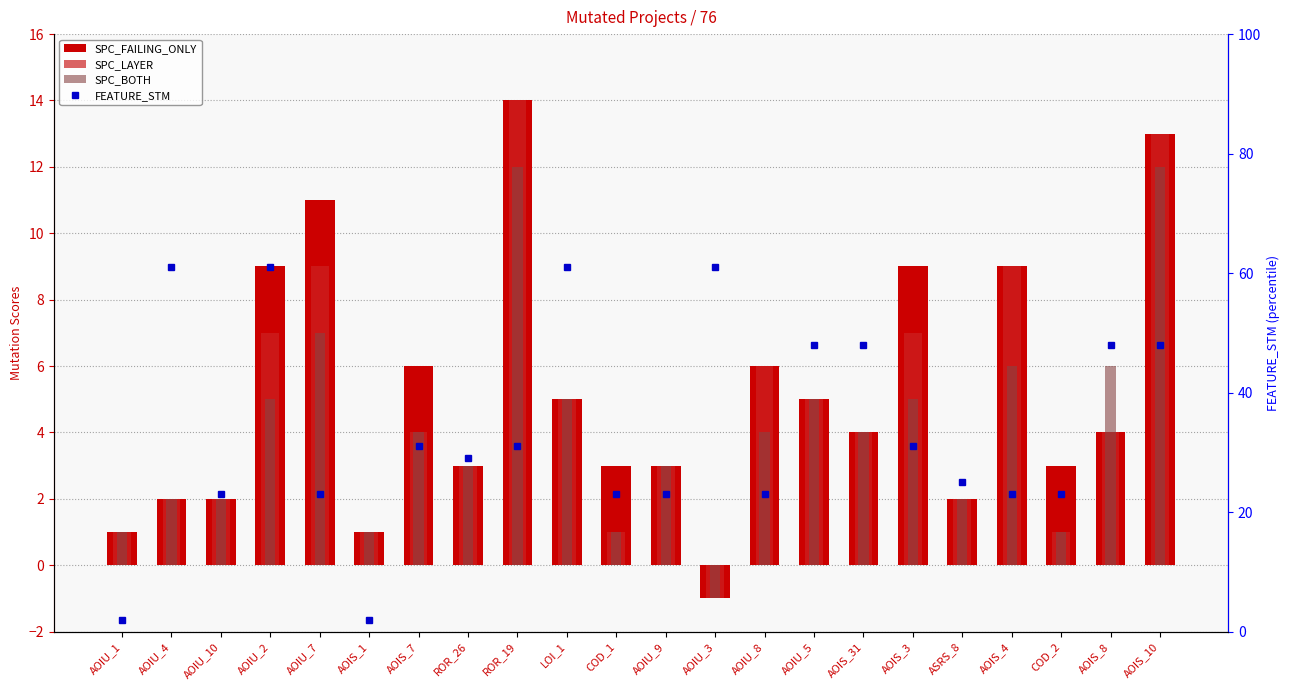

How many distinct data groups are displayed?

4